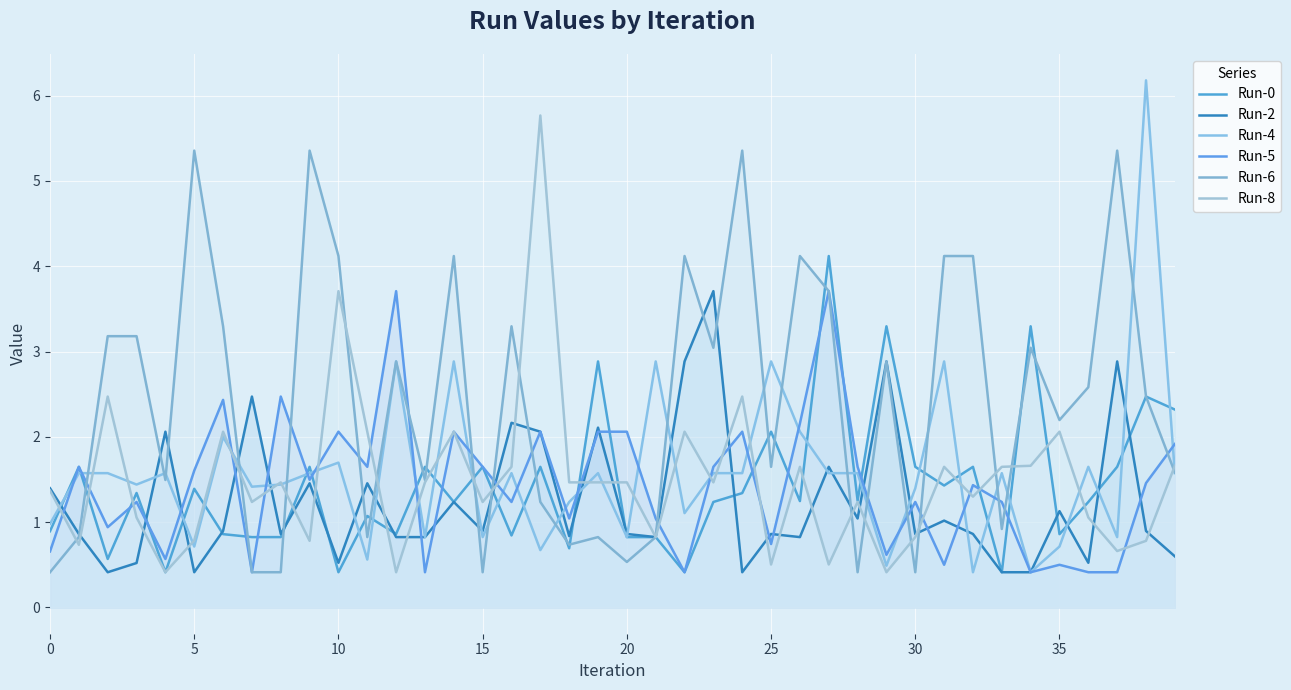

What is the lowest value of the Run-0 series?

0.4